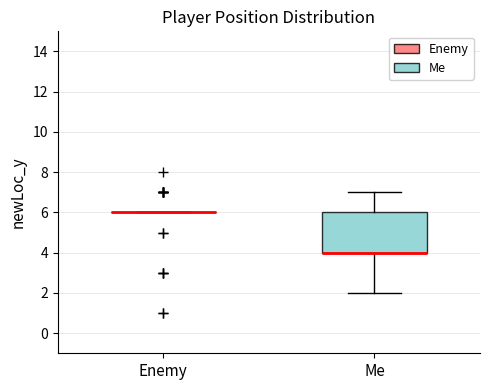

Where is the lower edge of the box for Me on the y-axis? The values are not printed on the chart, so give them approximately, as read against the axis.

4